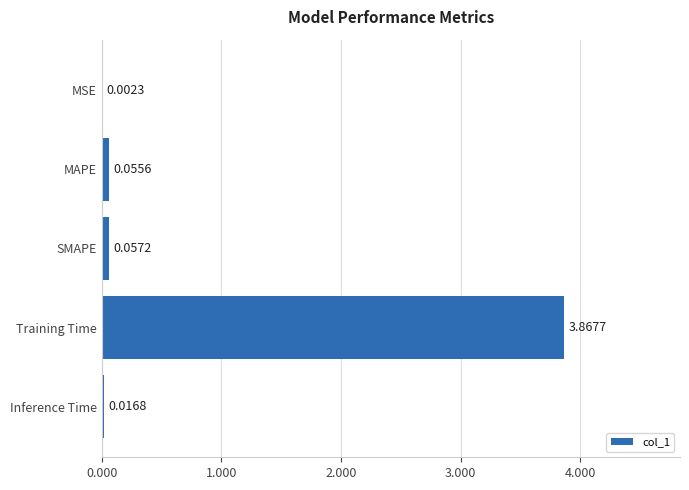

Which label corresponds to the largest value in the chart?

Training Time